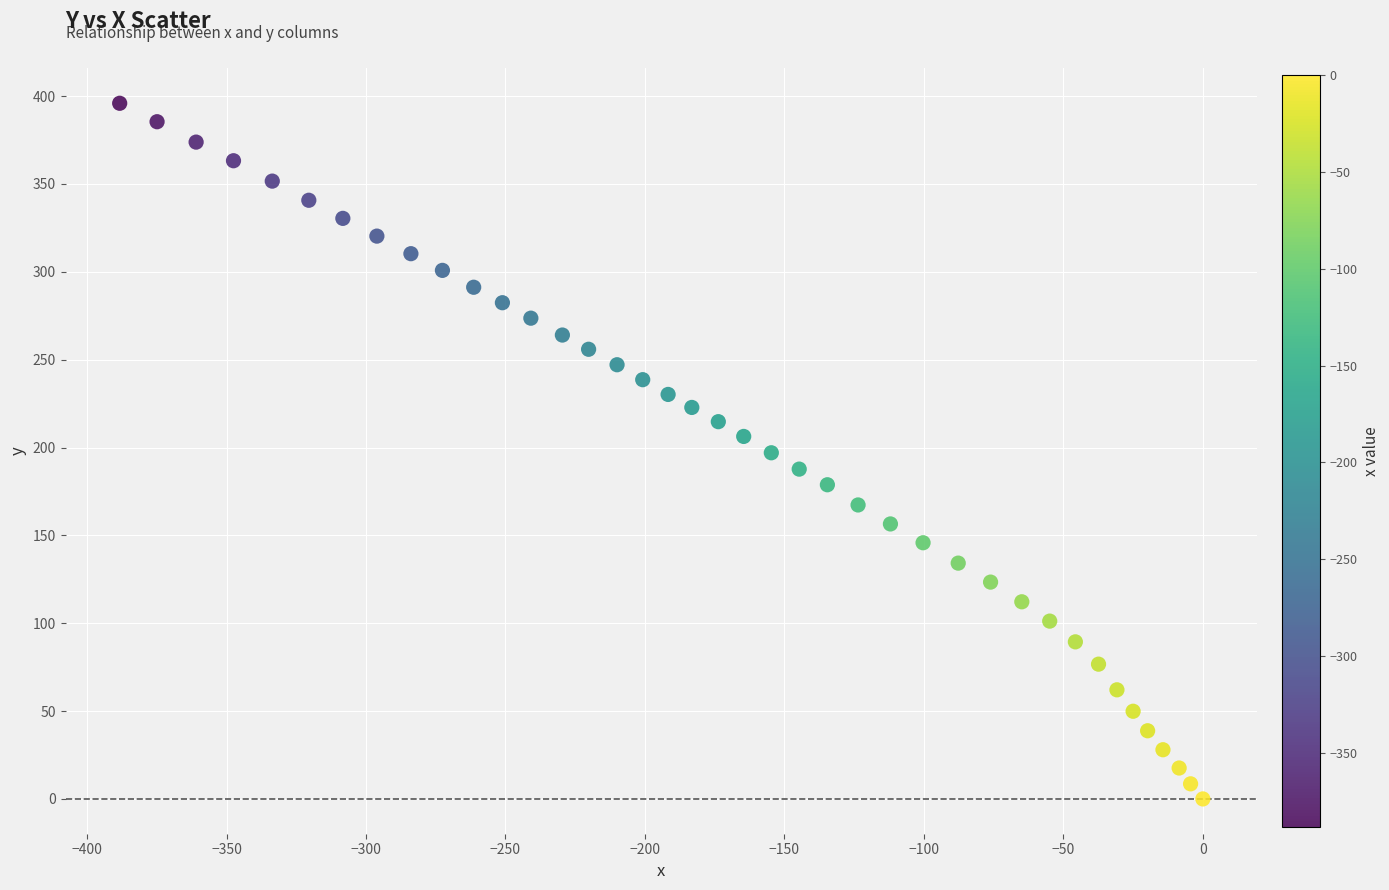

What is the range of Y values (max minus min)?

395.9